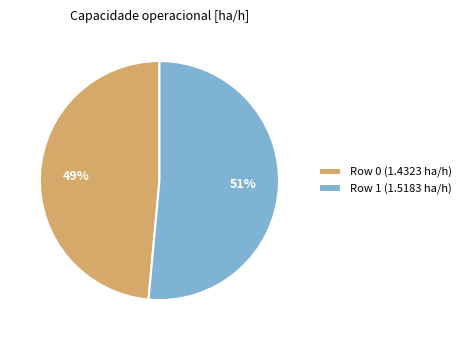

Do Row 0 (1.4323 ha/h) and Row 1 (1.5183 ha/h) together represent more than half of the pie?

Yes